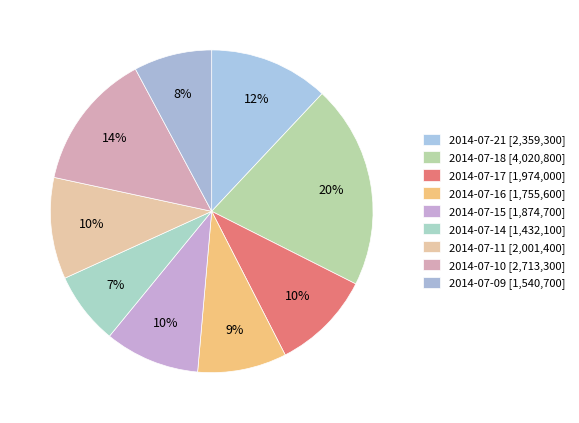

What percentage is NOT represented by 2014-07-21?

88.0%